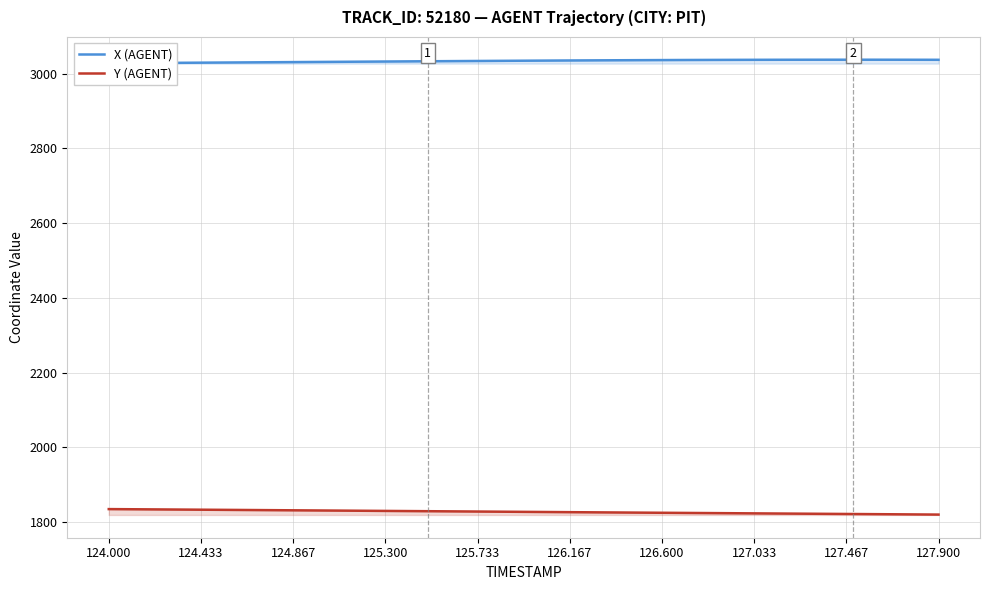

What is the sum of all X (AGENT) values?

121352.6